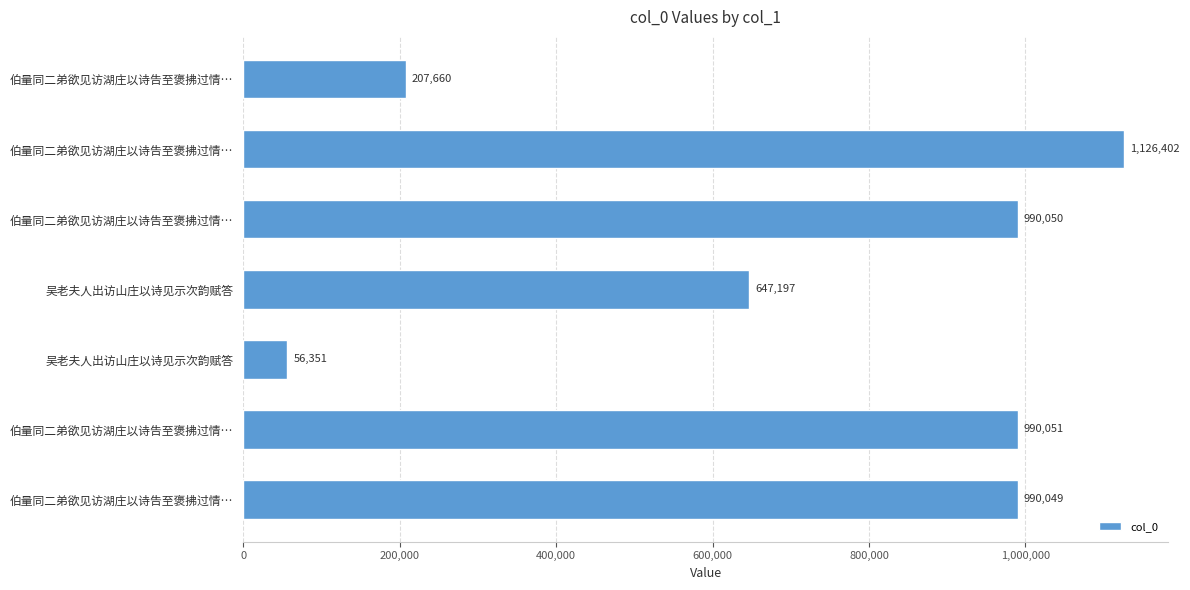

What is the difference between the maximum and second lowest values?

918742